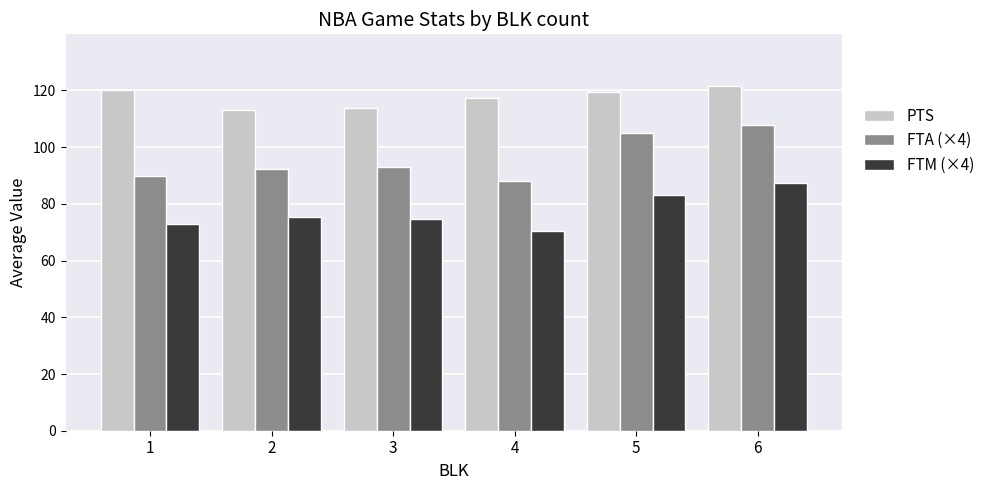

What is the difference between the maximum and minimum values in the FTM (×4) series?

16.9